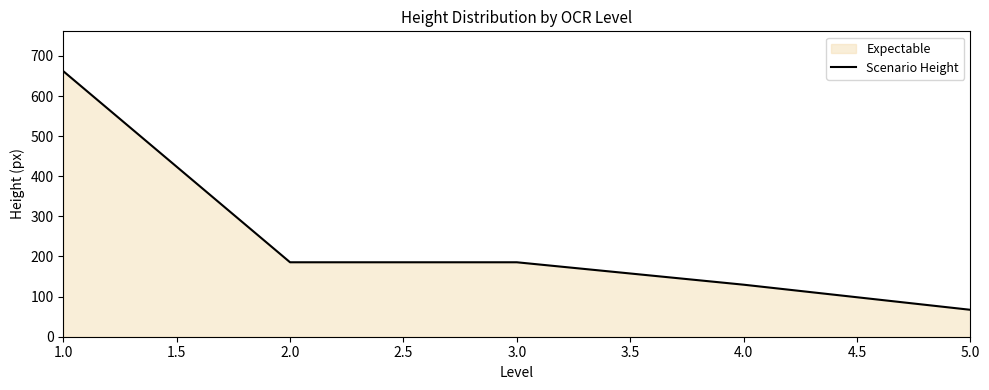

What is the difference between the values at 1.0 and 4.0?

532.3